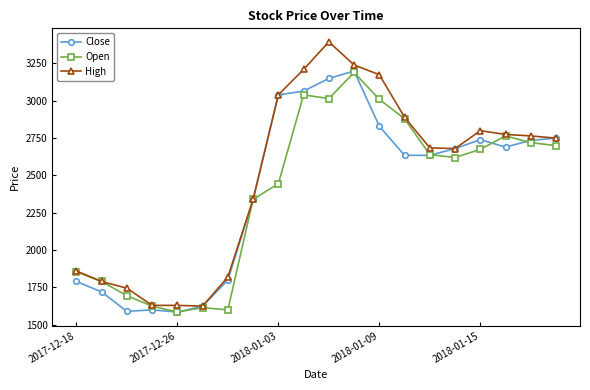

Which series has the widest spread of values?

High